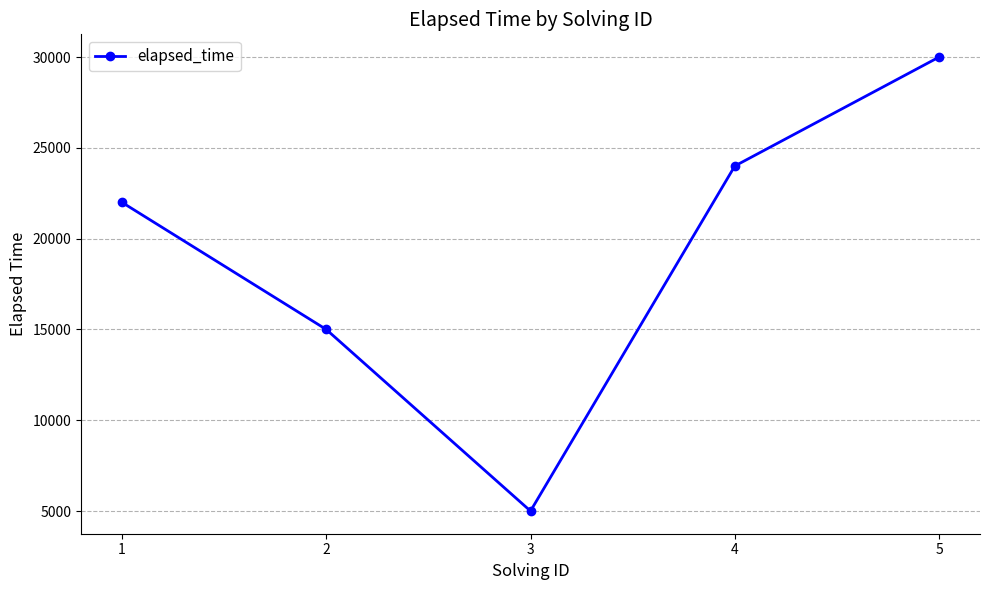

What is the value of the 1st point from the left?

22000